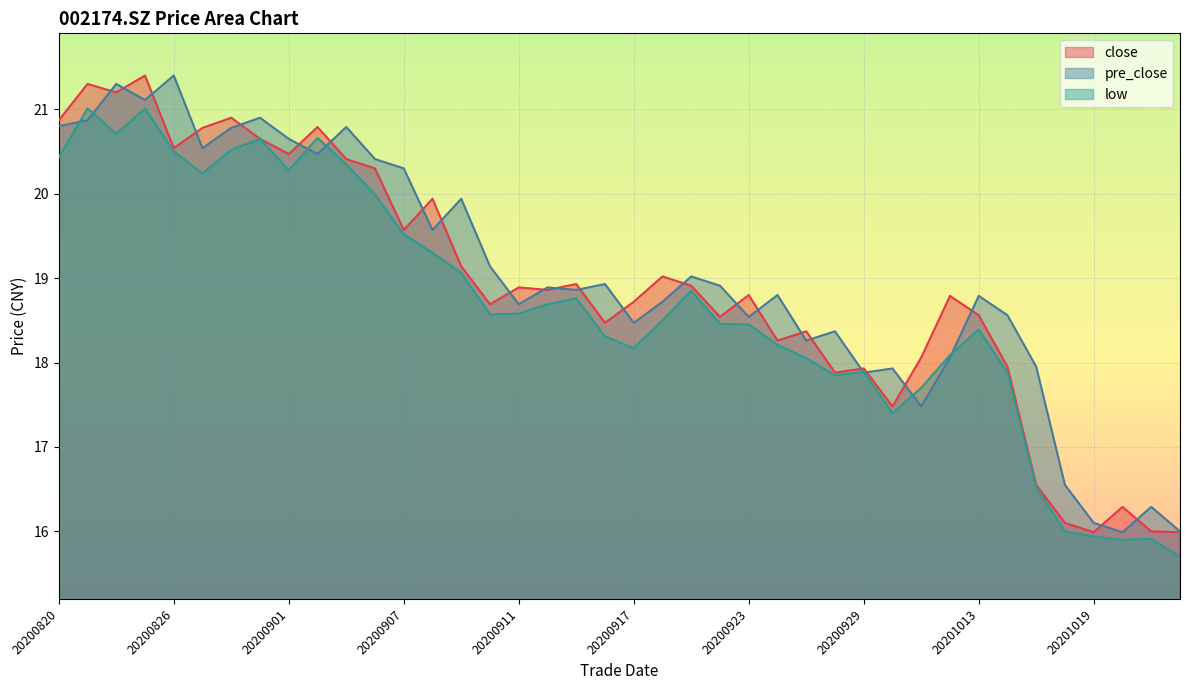

Where is low nearest to the value 18?

20200925